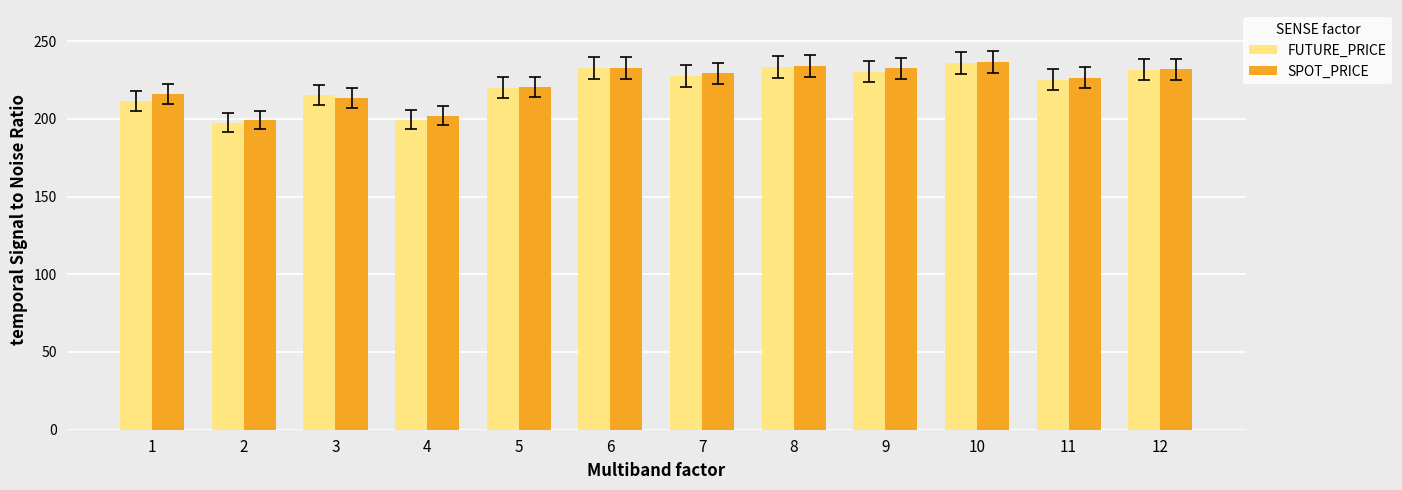

How many data points does each series have?

12